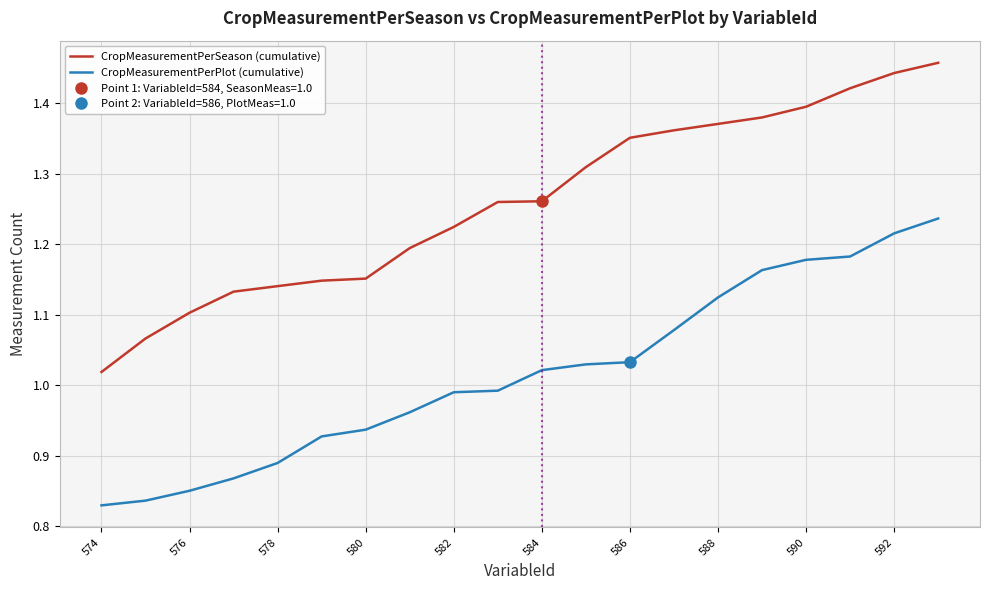

True or false: CropMeasurementPerPlot (cumulative) and CropMeasurementPerSeason (cumulative) cross at least once.

False